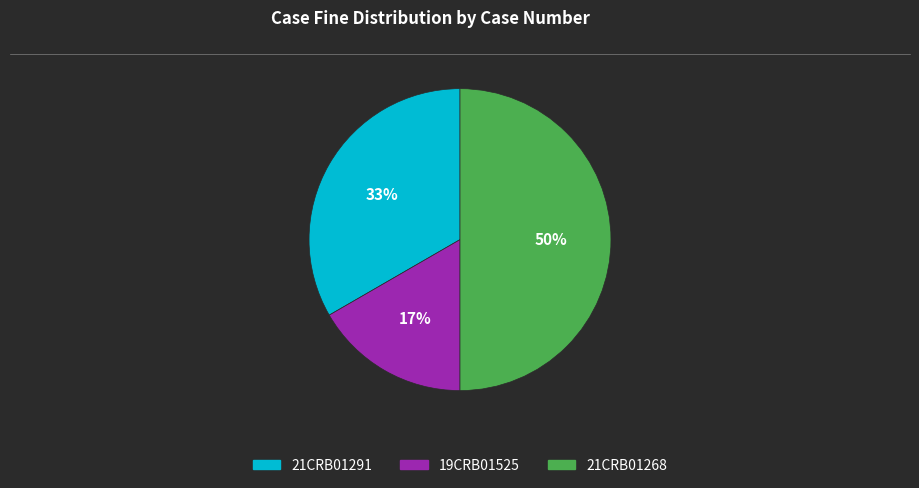

To the nearest percent, what is the difference between the largest and smallest slice percentages?

33%